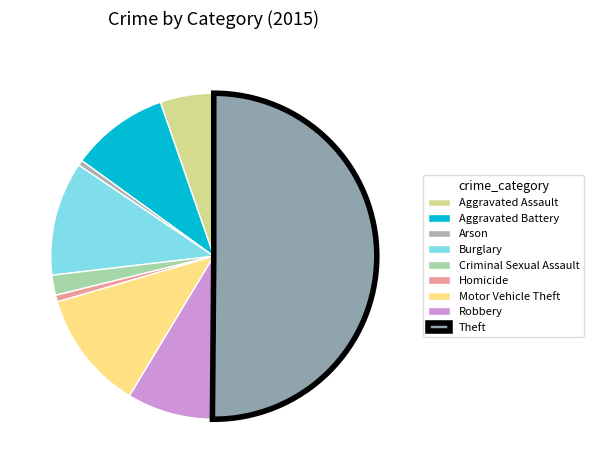

What percentage is the Burglary slice, to the nearest percent?

11%